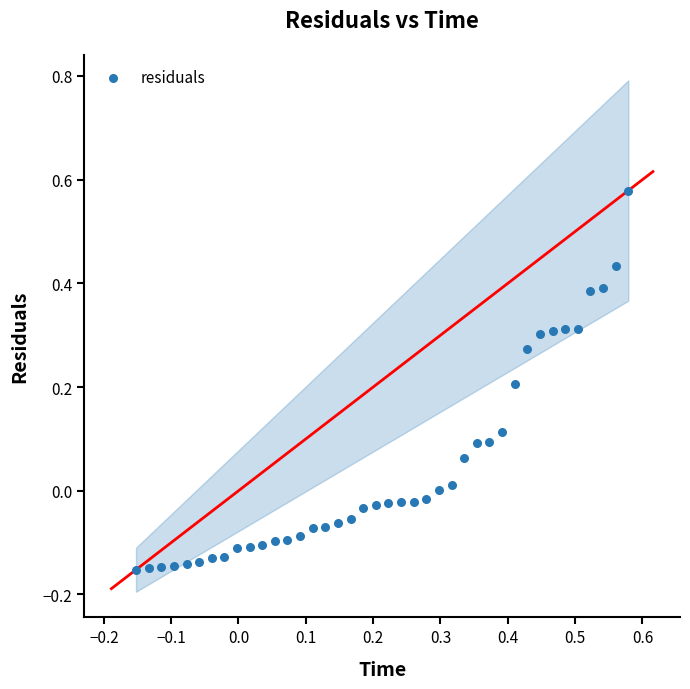

What is the range of Y values (max minus min)?

0.7